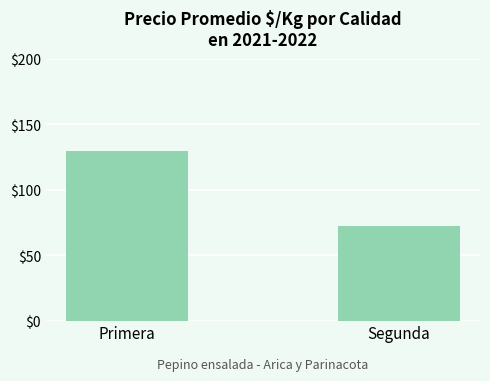

The chart shows a value of 129.7 at Primera. True or false?

True